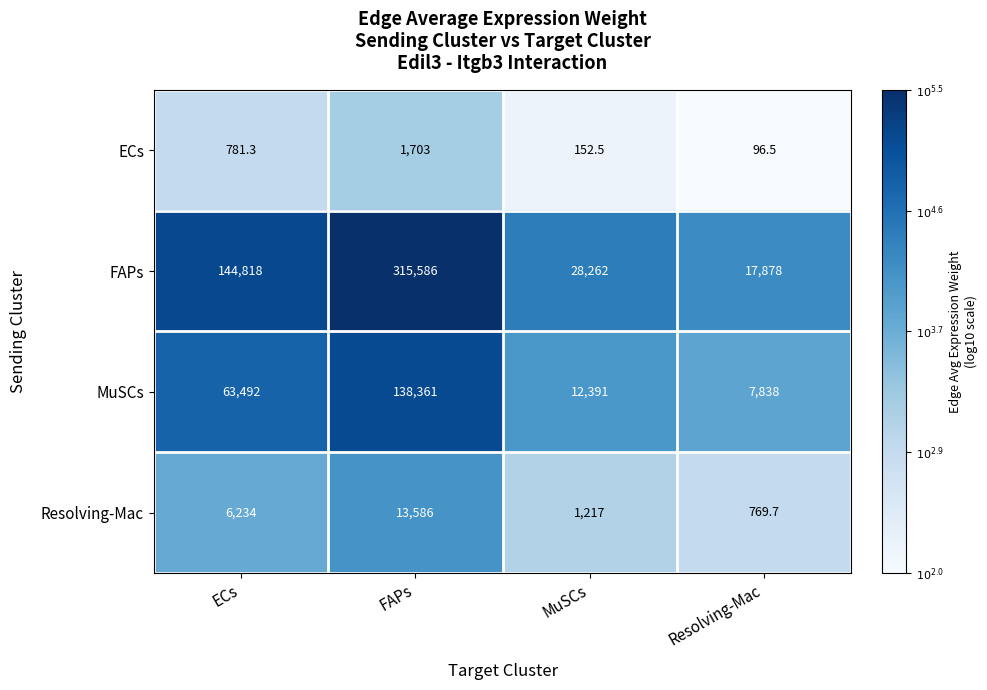

What is the sum of all FAPs values?

506544.0